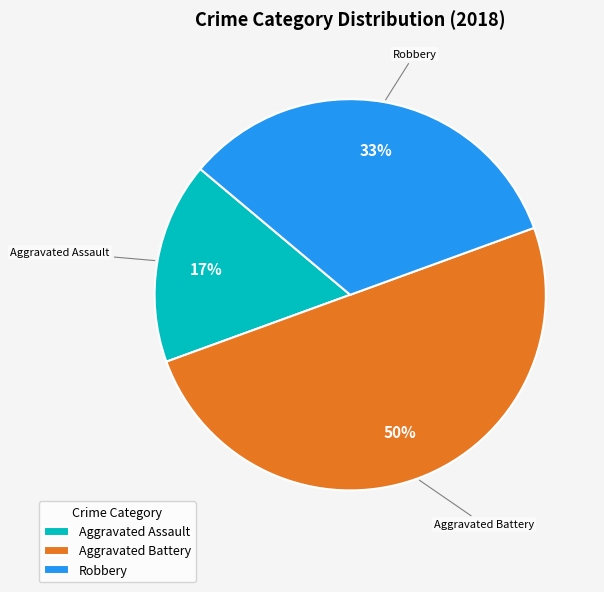

To the nearest percent, what is the difference between the largest and smallest slice percentages?

33%